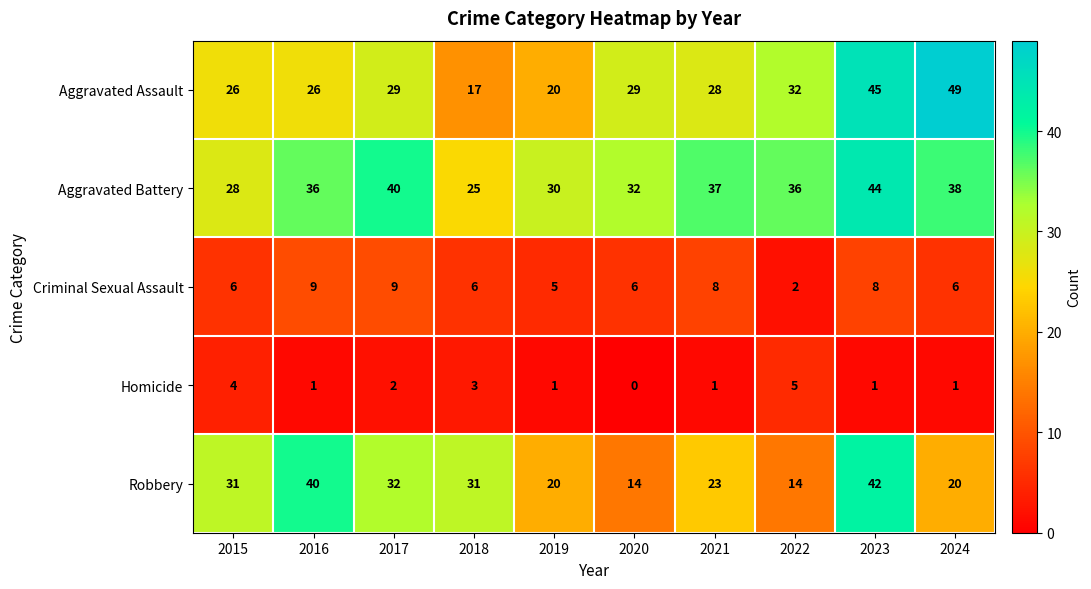

Which category has the highest value across all series?

2024